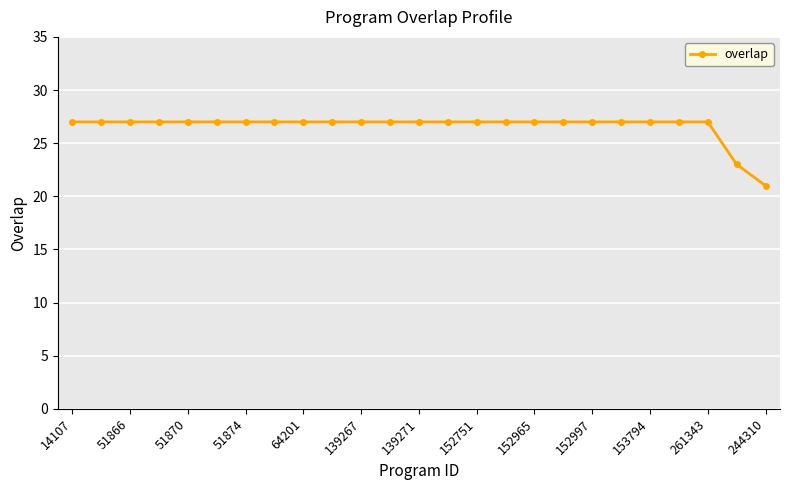

What is the smallest value displayed?

21